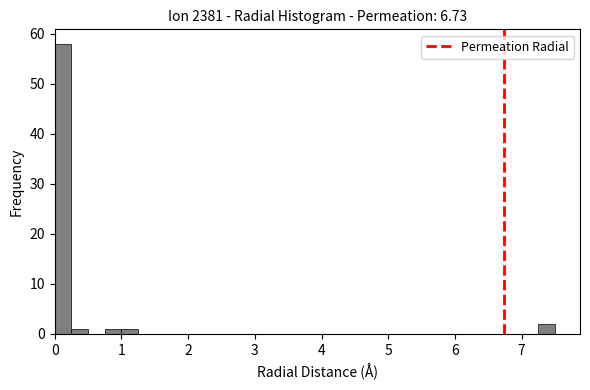

Read against the x-axis, roughly where is the centre of the tallest bar?

0.1